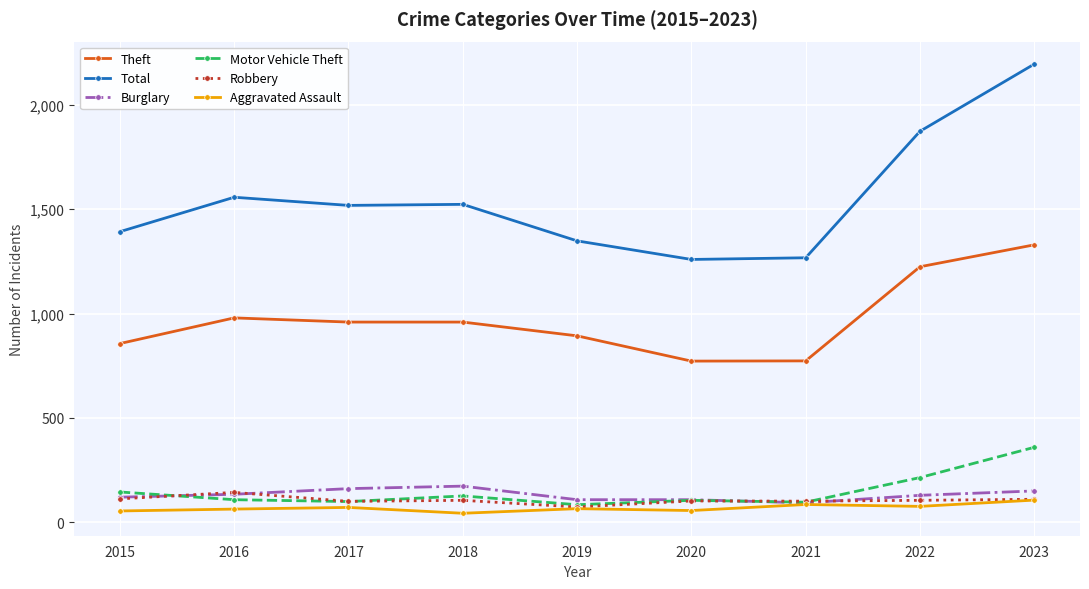

What is the maximum value for Total?

2195